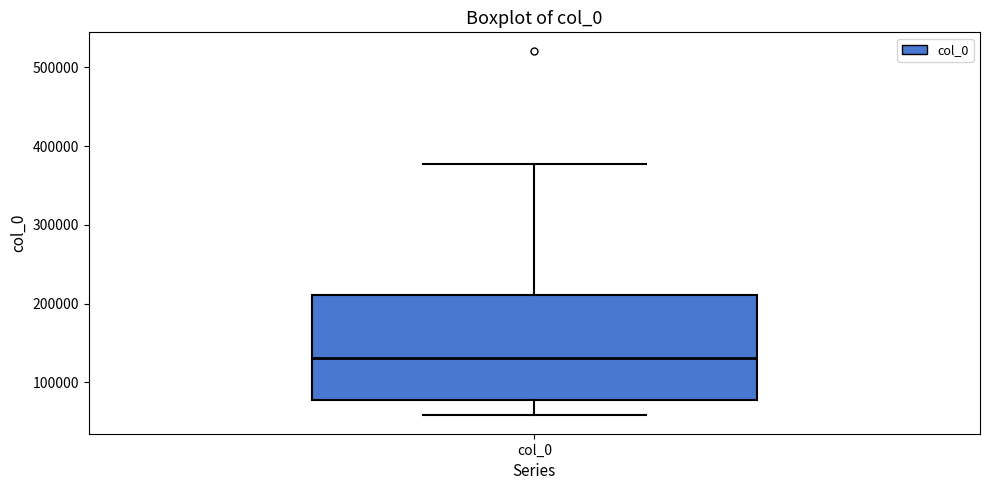

Read this box plot against the y-axis: the position of the median line, the range covered by the box, and the ends of both whiskers. The values are not printed on the chart, so give them approximately, as read against the axis.

median 130000, box 80000 to 210000, whiskers 60000 to 380000